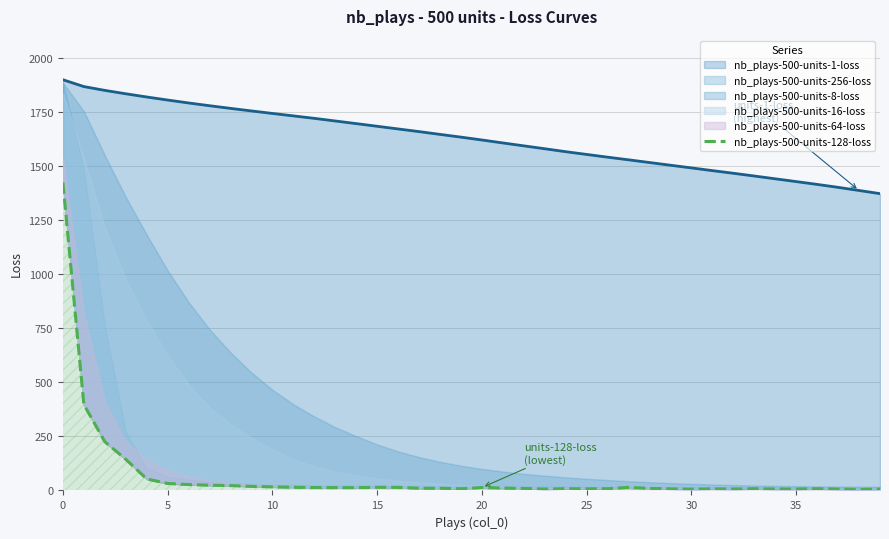

Approximately how many times larger is the value at 18 compared to 24?

1.3